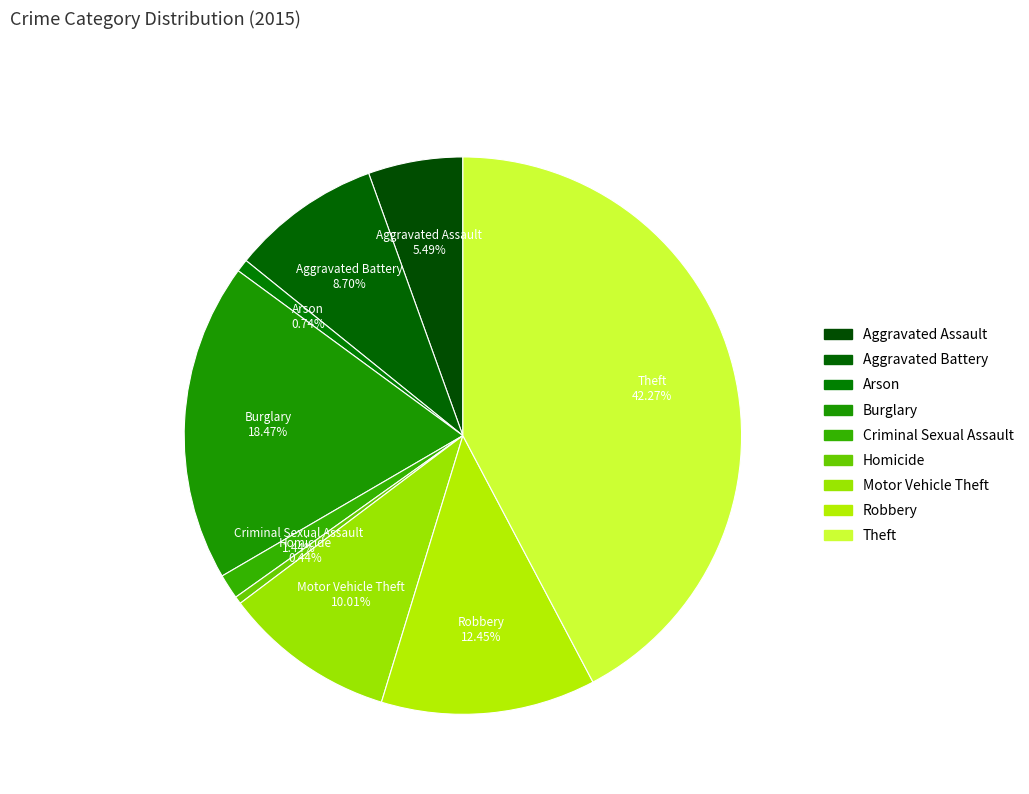

How many slices are in this pie chart?

9